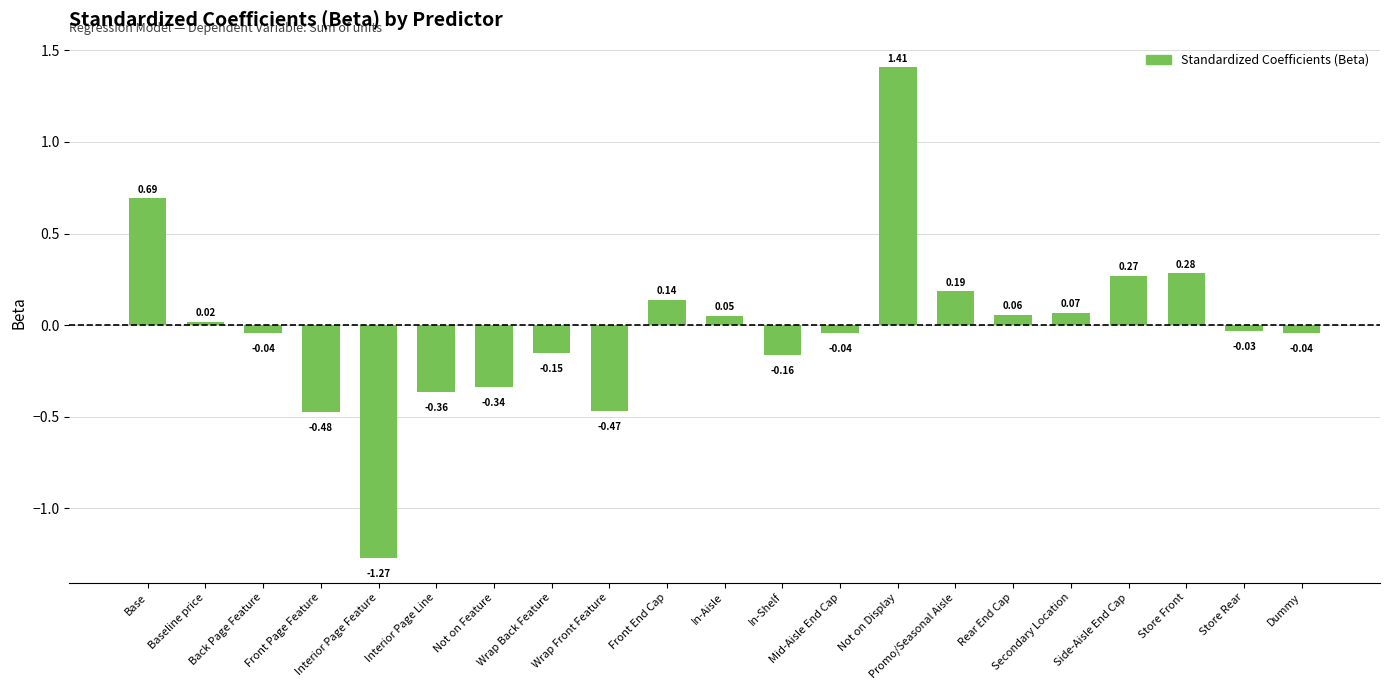

Are the bars grouped side by side (vs. stacked)?

No